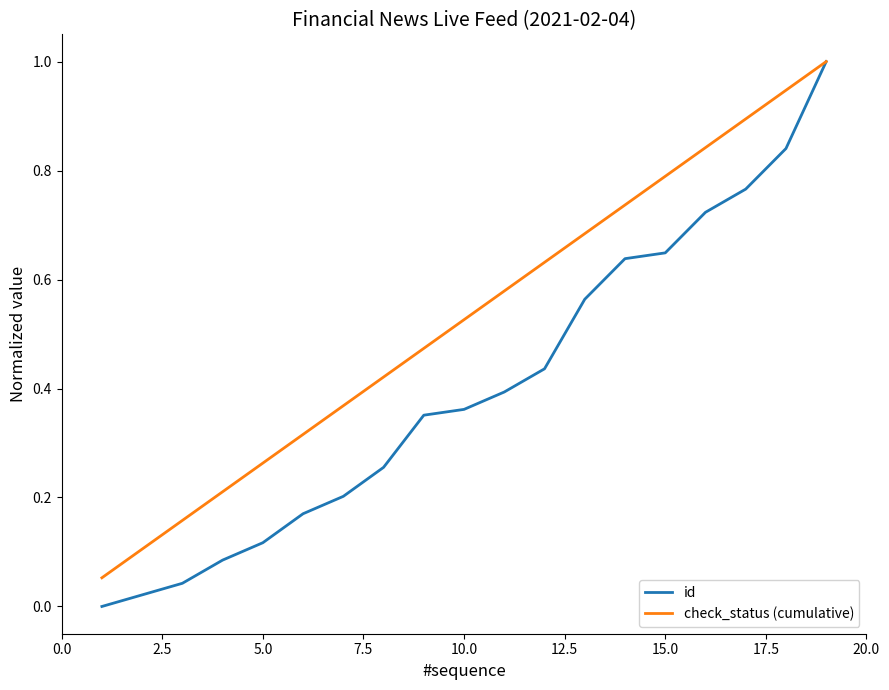

Which series has the largest total across all categories?

check_status (cumulative)